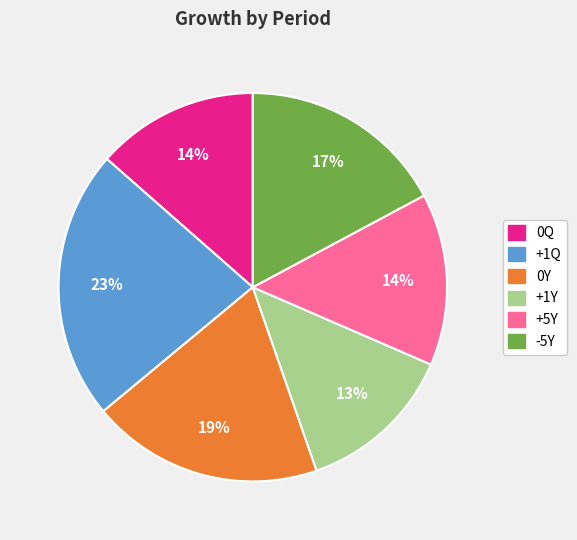

Is it true that +1Q is 36% of the pie?

False